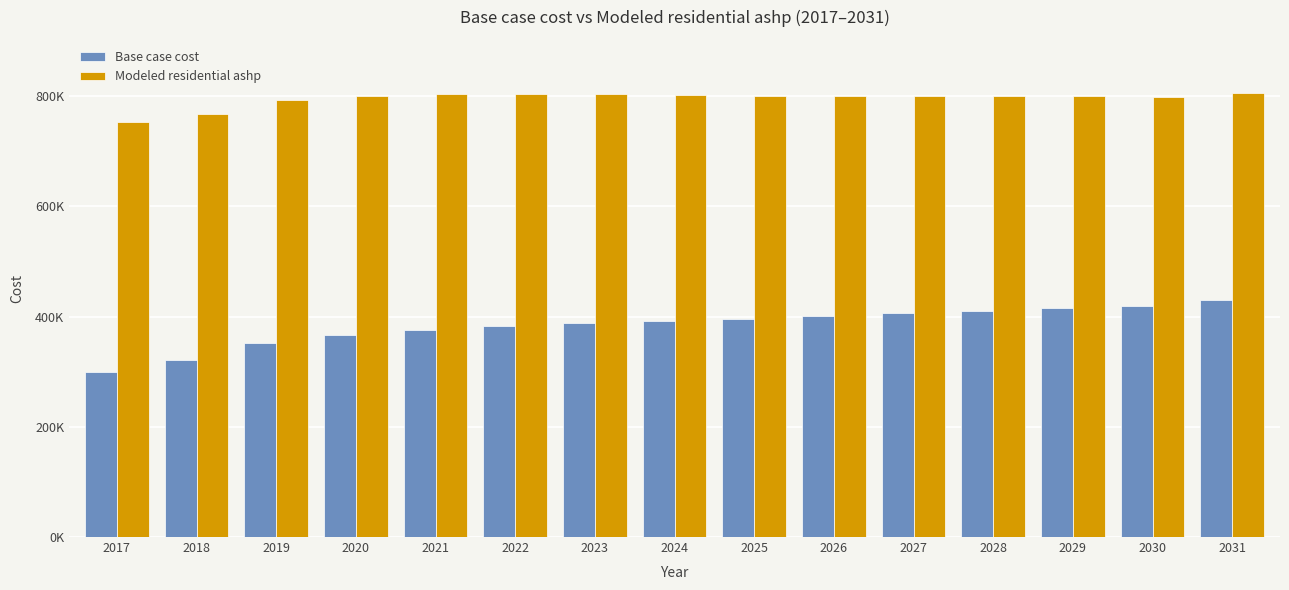

At which label does Modeled residential ashp first exceed 800525?

2021